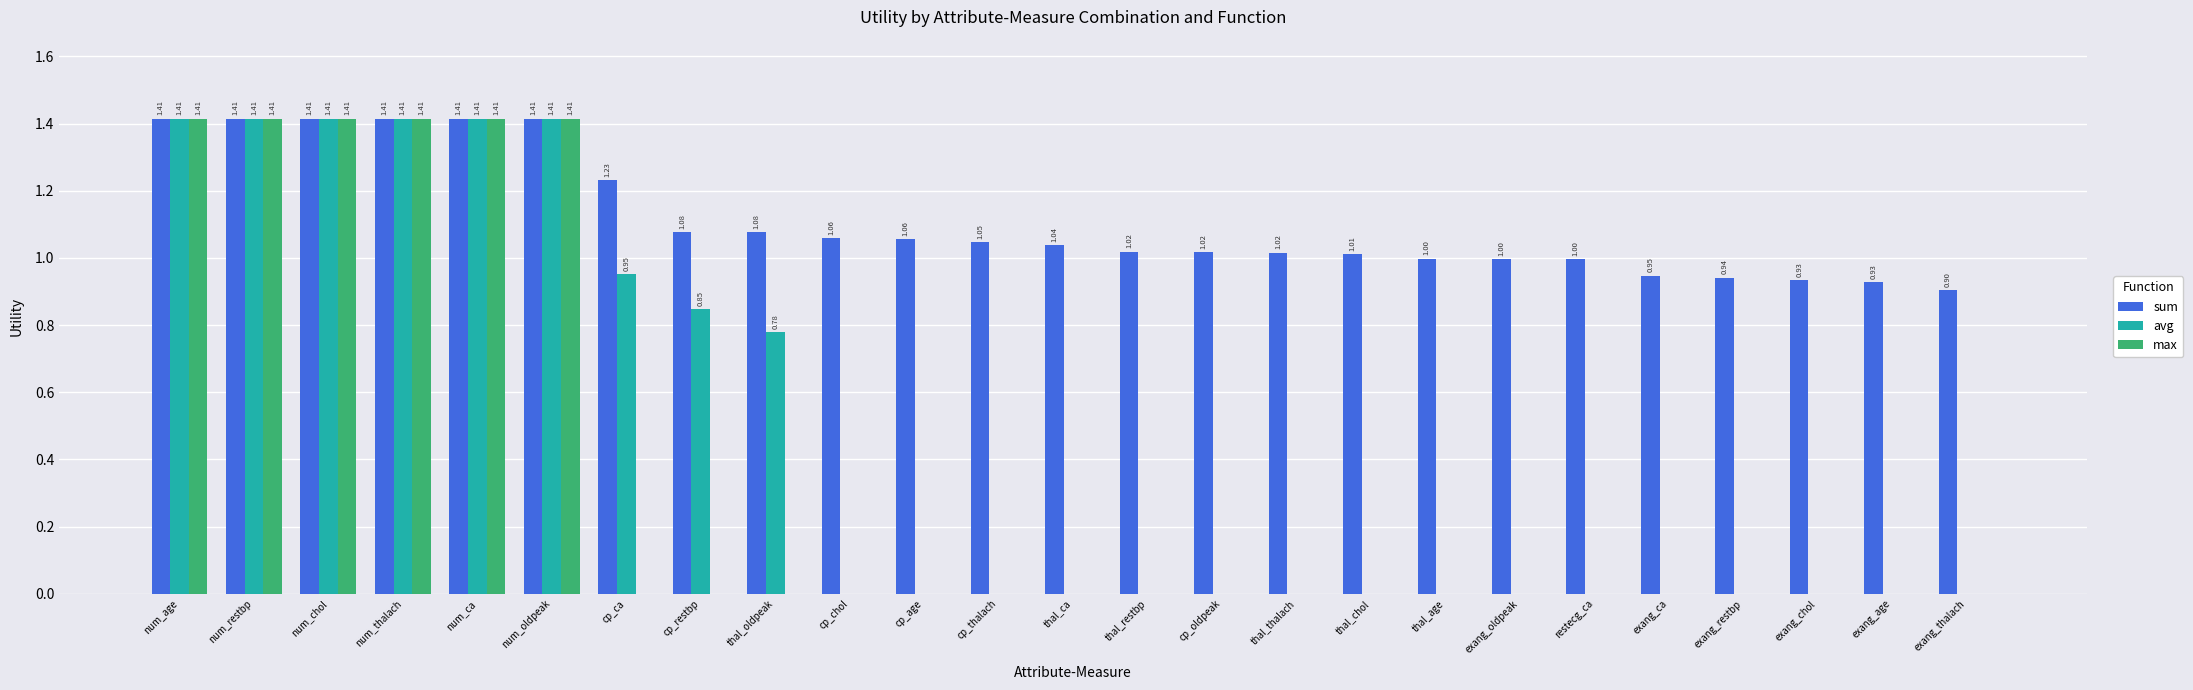

What is the sum of all sum values?

27.8